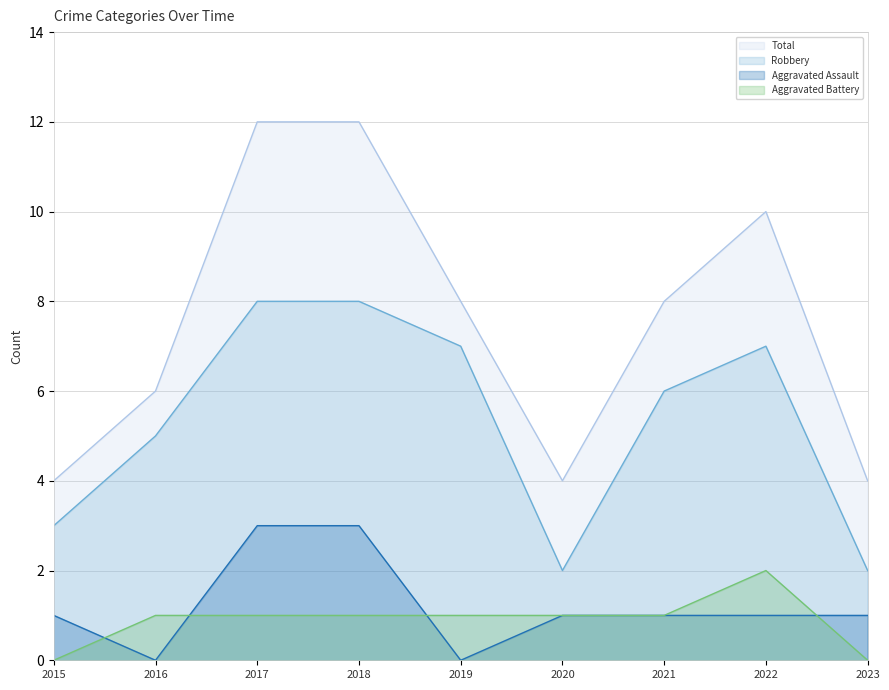

True or false: Total and Robbery cross at least once.

False